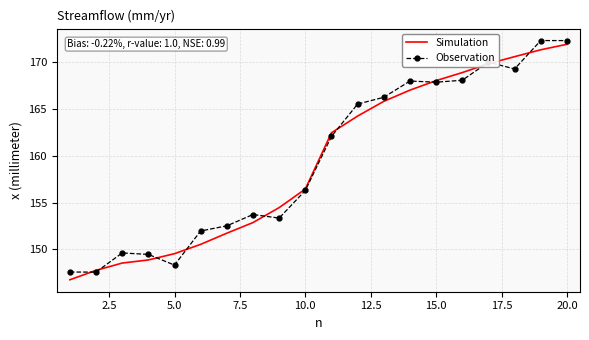

What is the smallest value displayed?

146.8